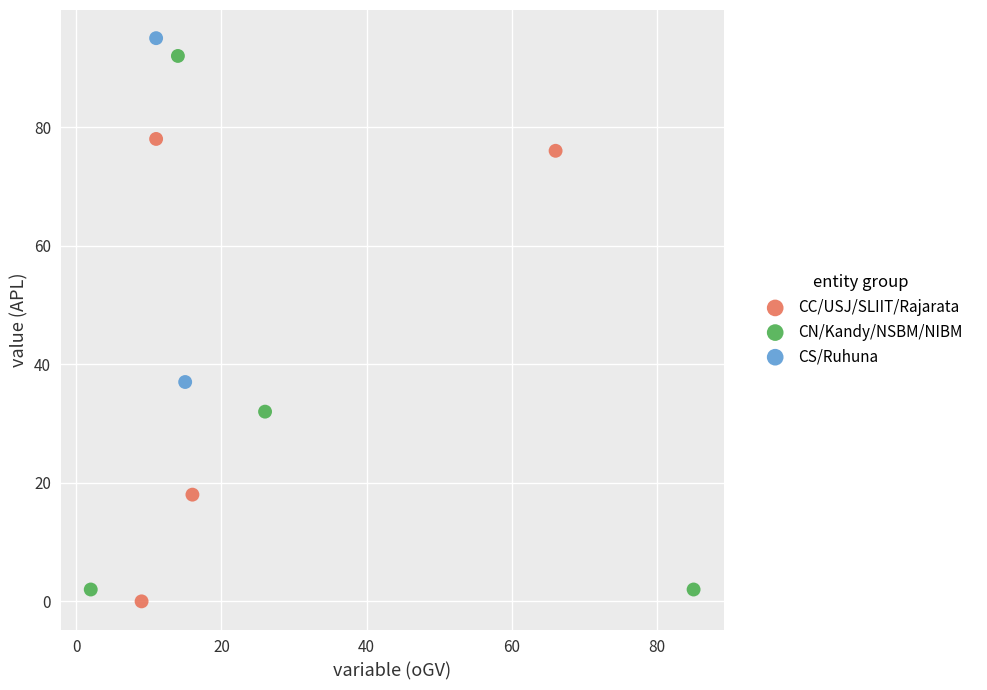

Which series has the widest spread of Y values?

CN/Kandy/NSBM/NIBM